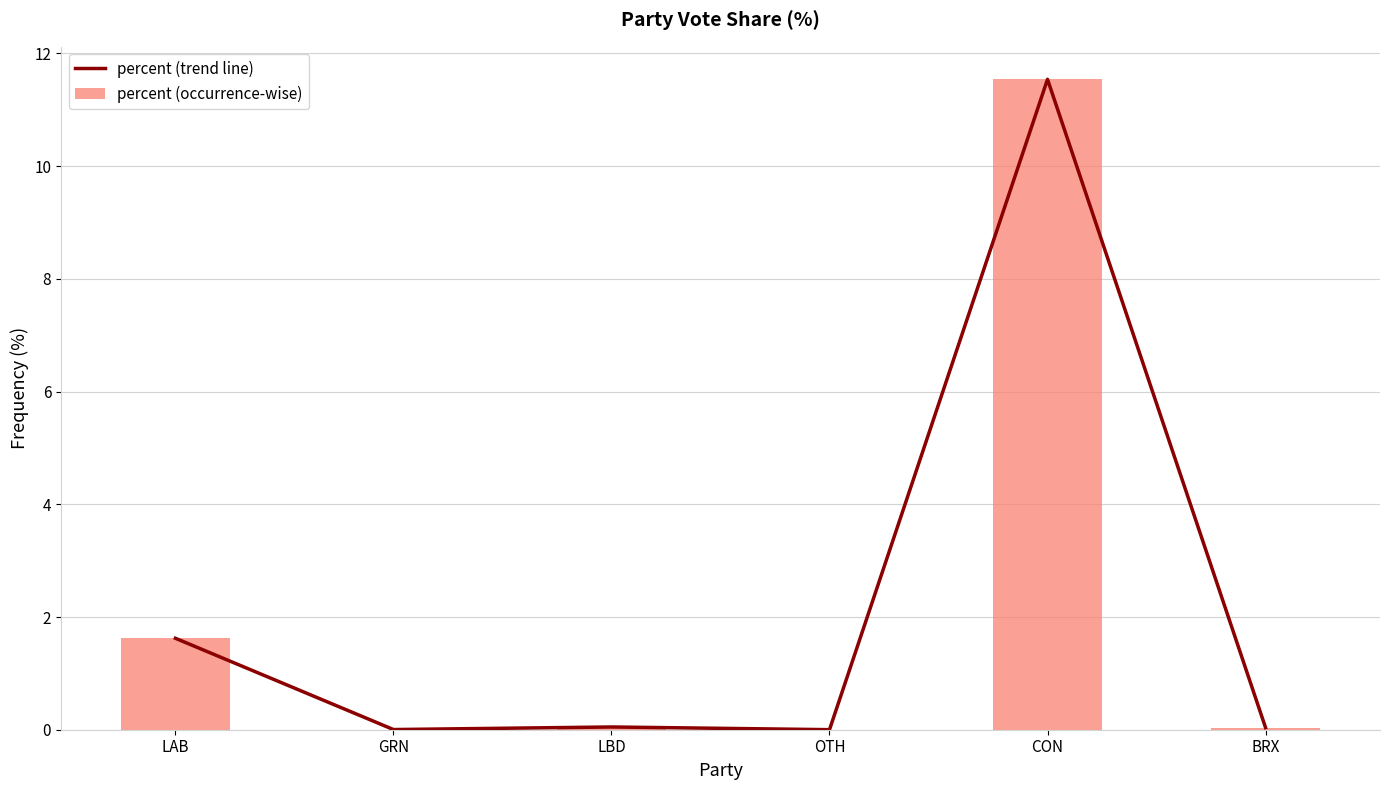

What is the maximum value shown in the chart?

11.5